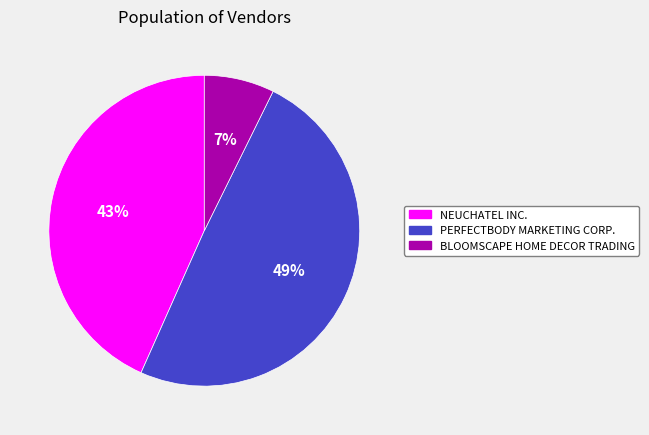

Rank the categories by value from lowest to highest.

BLOOMSCAPE HOME DECOR TRADING, NEUCHATEL INC., PERFECTBODY MARKETING CORP.